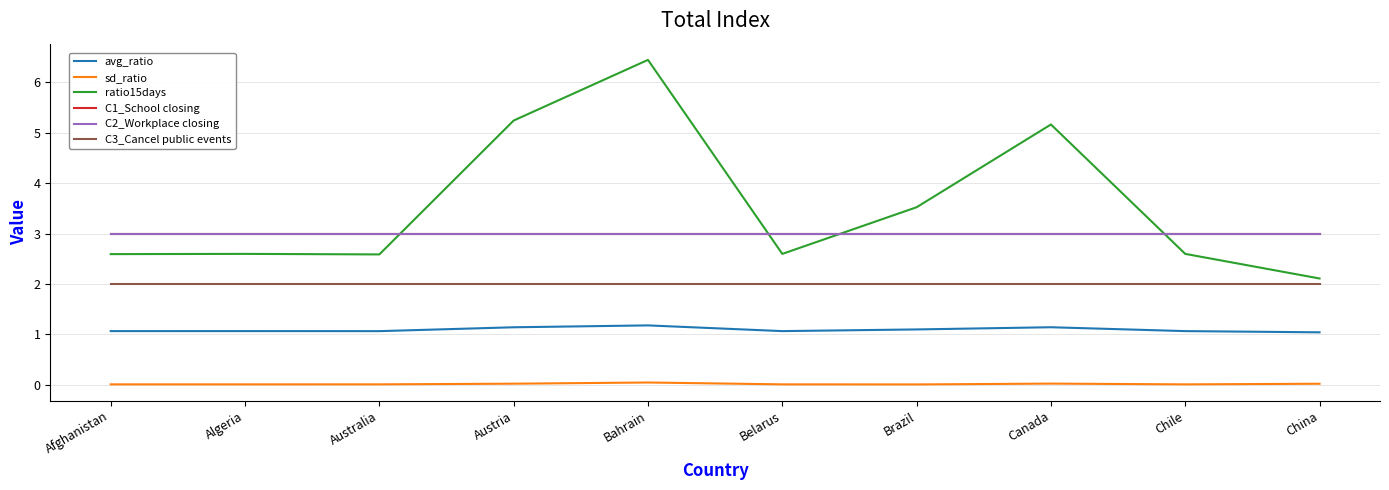

True or false: avg_ratio and sd_ratio intersect in this chart.

False